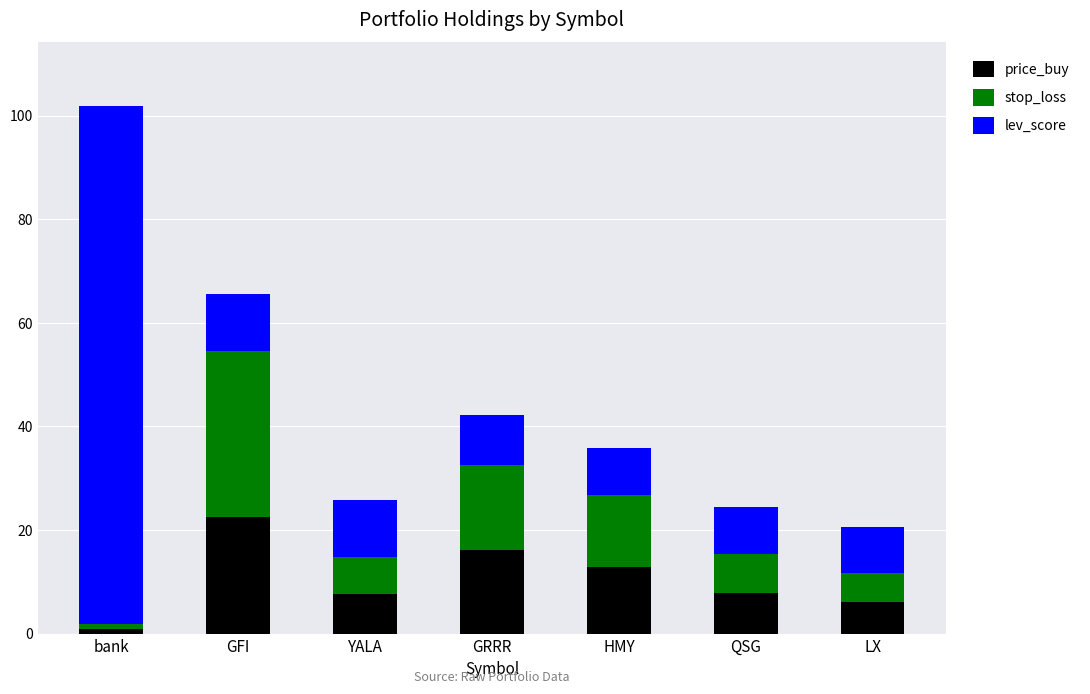

At which label does price_buy reach its peak?

GFI